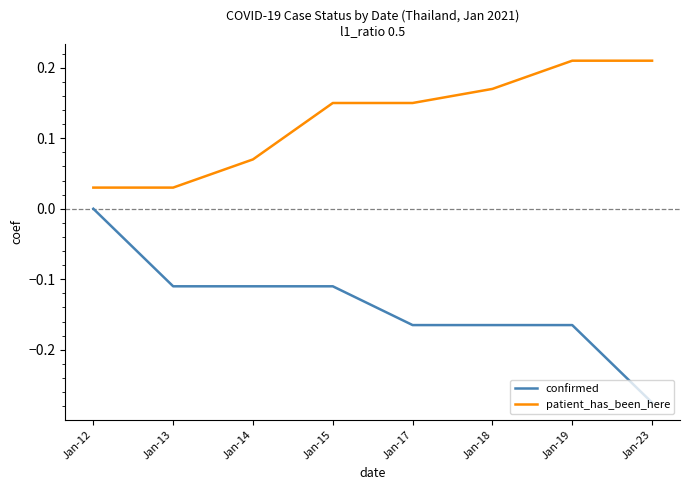

Which category has the lowest value across all series?

Jan-23